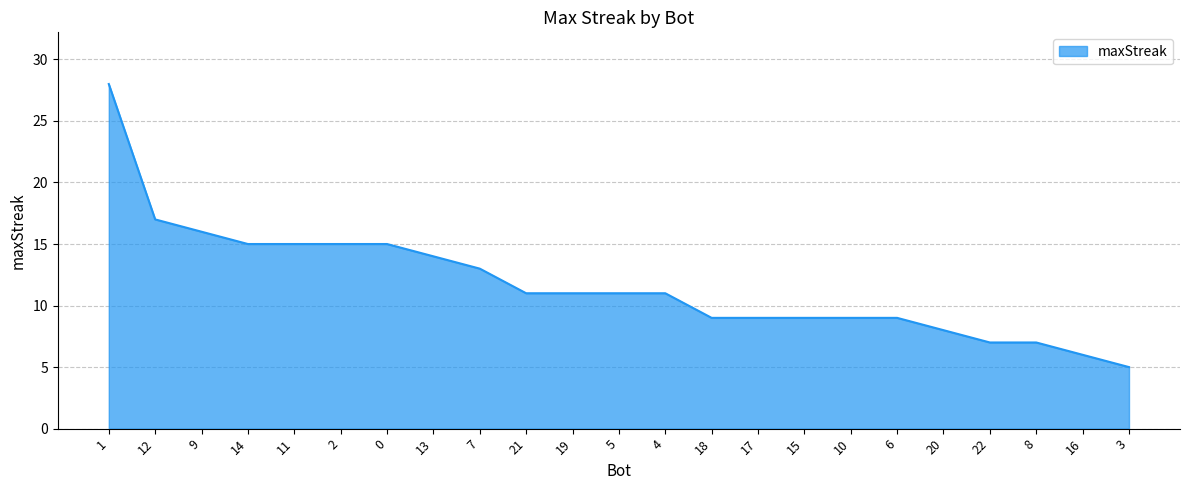

What is the difference between the second highest and second lowest values?

11